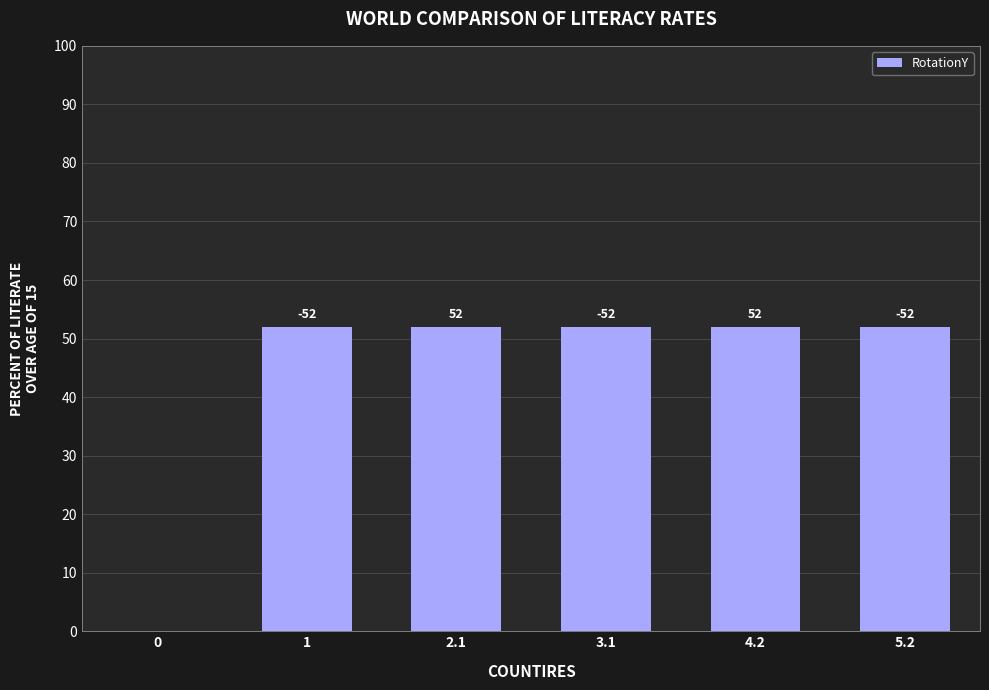

What is the sum of all values?

260